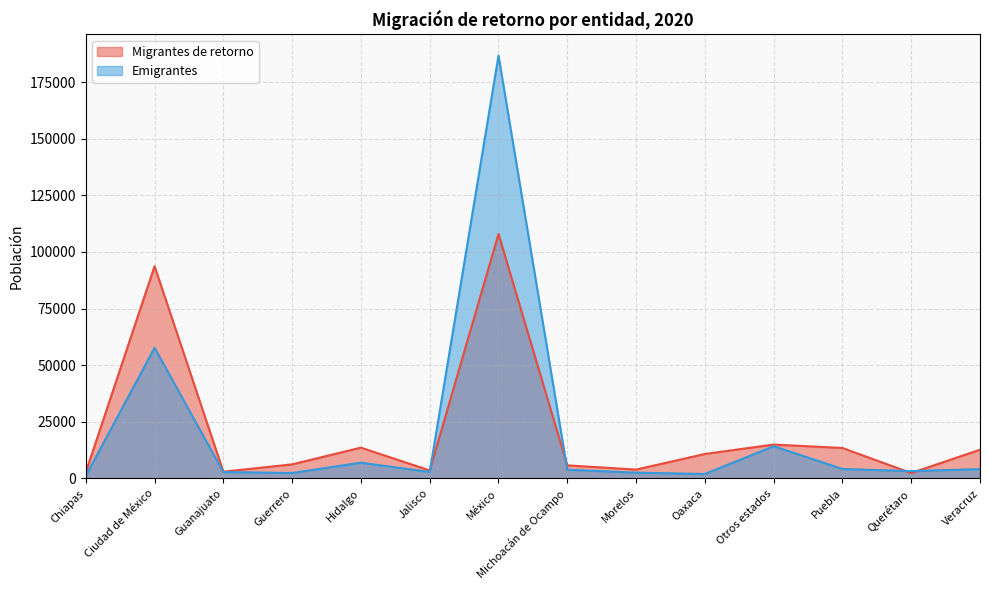

At which label does Emigrantes reach its peak?

México